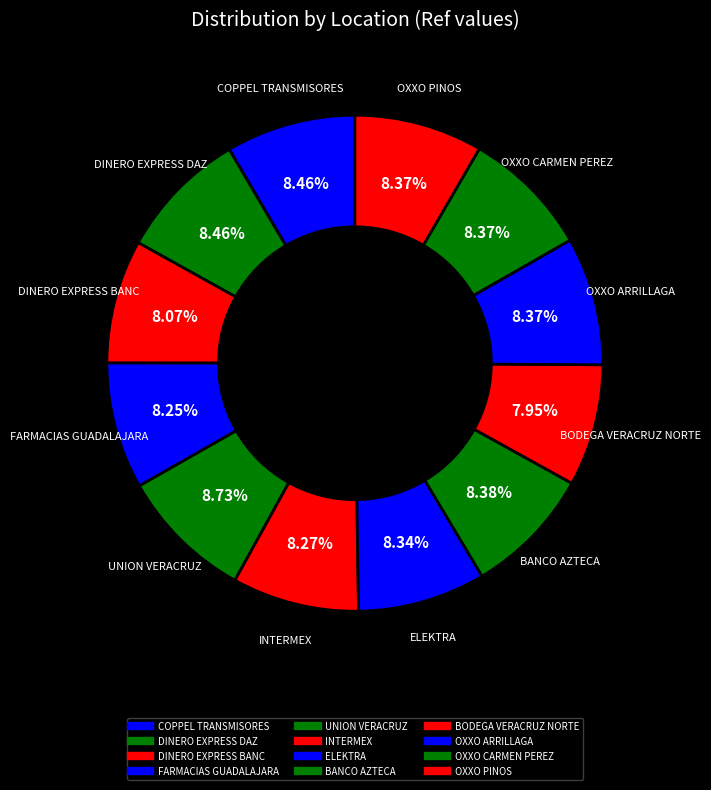

To the nearest percent, what is the combined percentage of DINERO EXPRESS BANC and OXXO PINOS?

16%